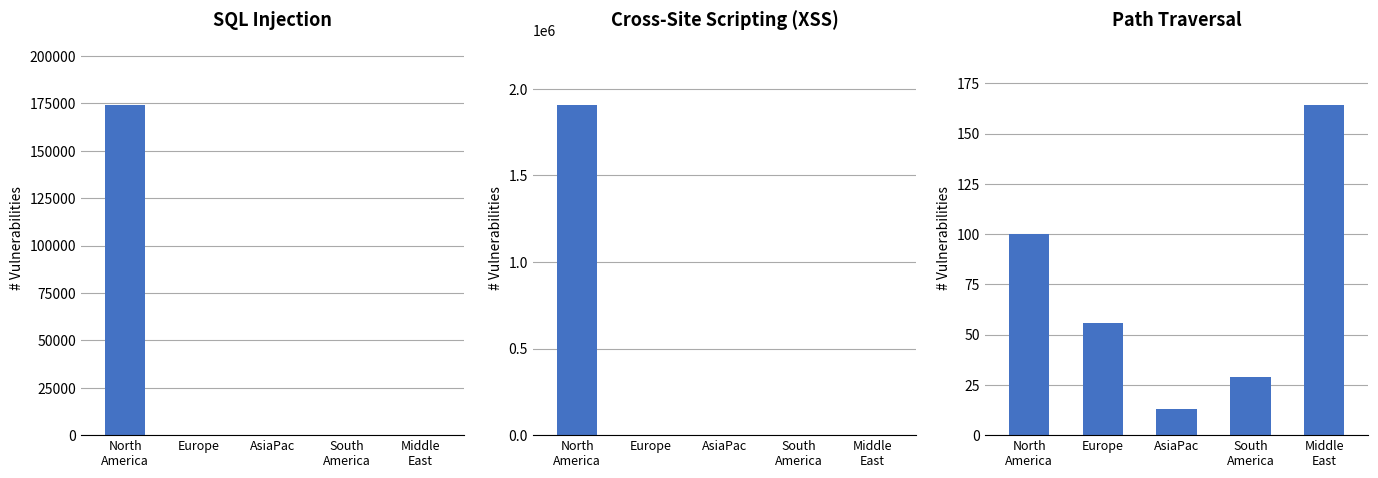

Reading left to right, list all the values displayed in this chart.

SQL Injection: North
America=173883	Europe=27	AsiaPac=8	South
America=17	Middle
East=154
Cross-Site Scripting (XSS): North
America=1903322	Europe=1023	AsiaPac=40	South
America=47	Middle
East=1080
Path Traversal: North
America=100	Europe=56	AsiaPac=13	South
America=29	Middle
East=164